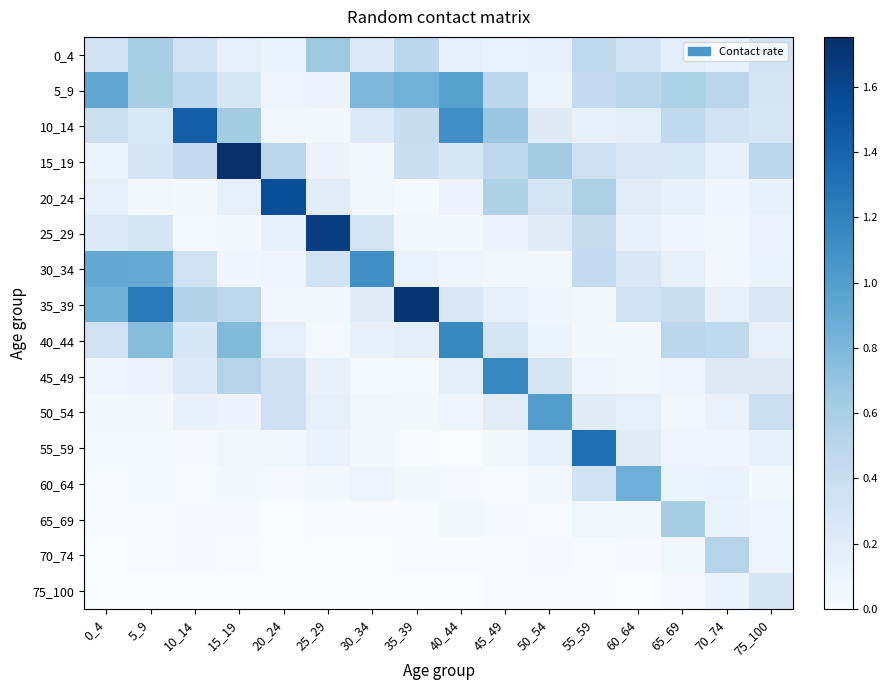

At which category is the sum across all series the highest?

5_9